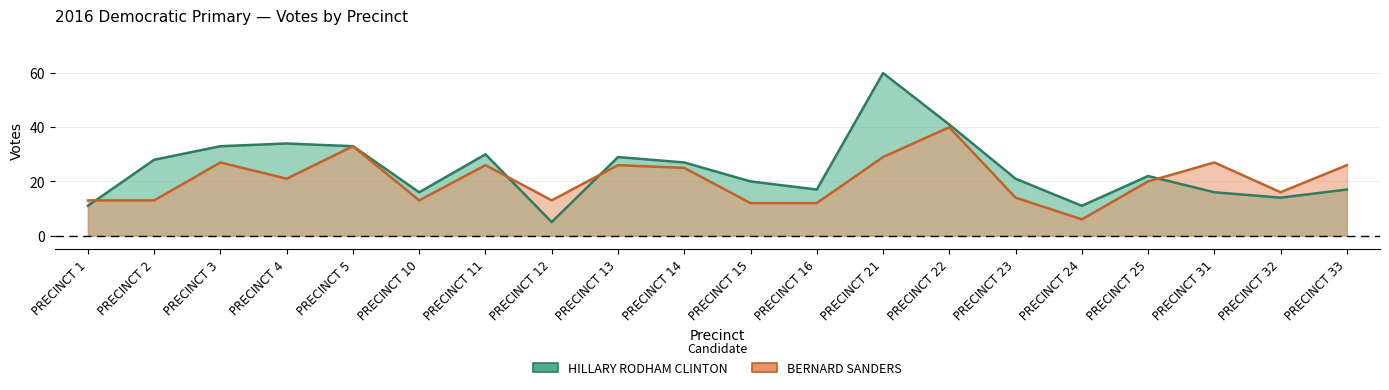

The value of BERNARD SANDERS at PRECINCT 15 is 20. True or false?

False